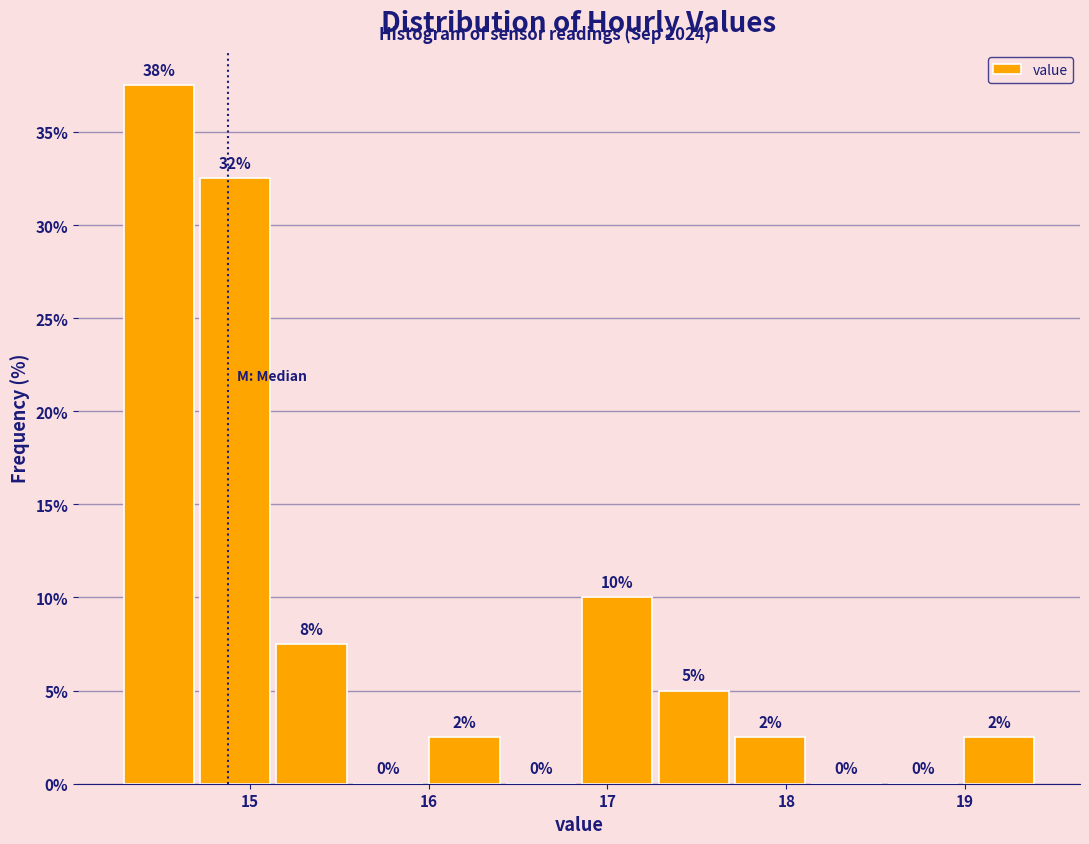

Over which range of the x-axis is the bar tallest?

14.3 to 14.7